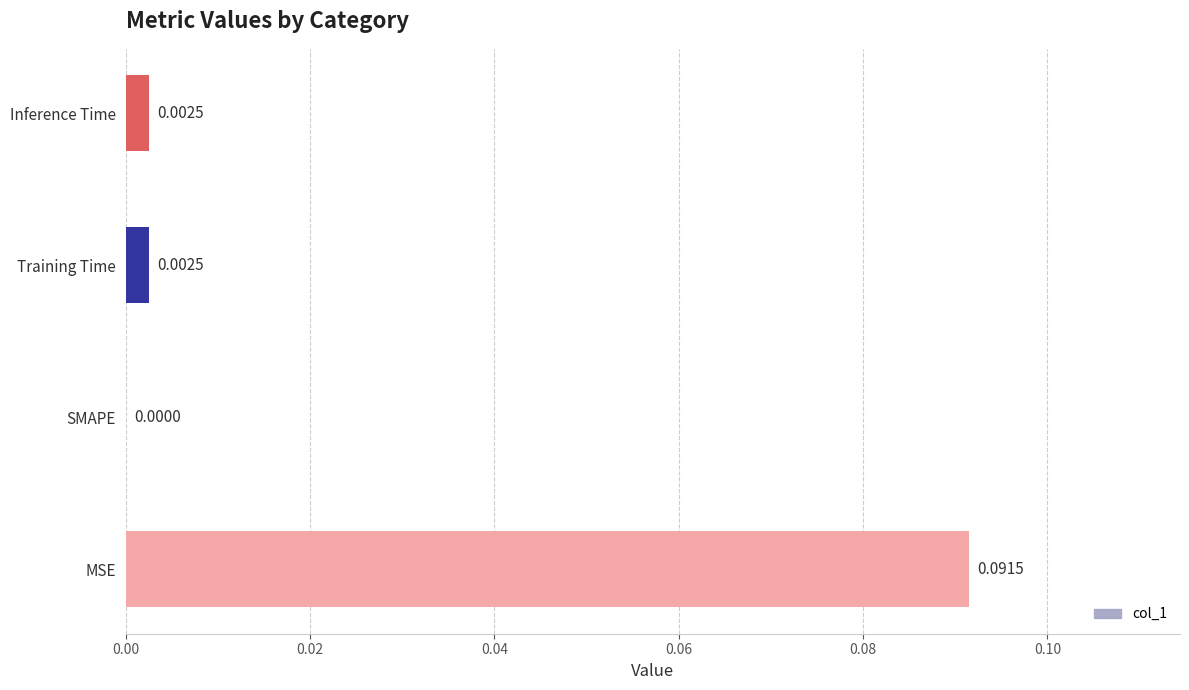

Which has a higher value, Training Time or MSE?

MSE